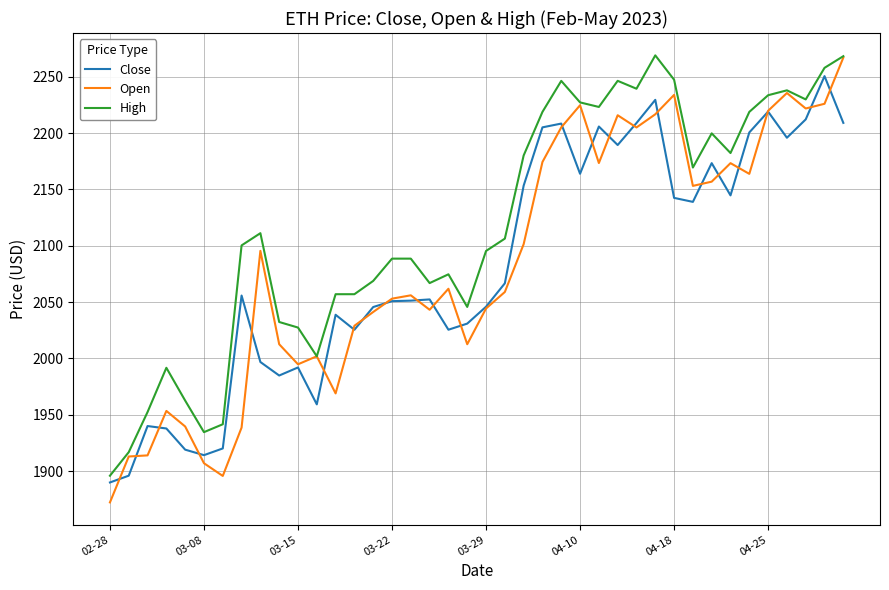

What is the minimum value shown in the chart?

1872.2